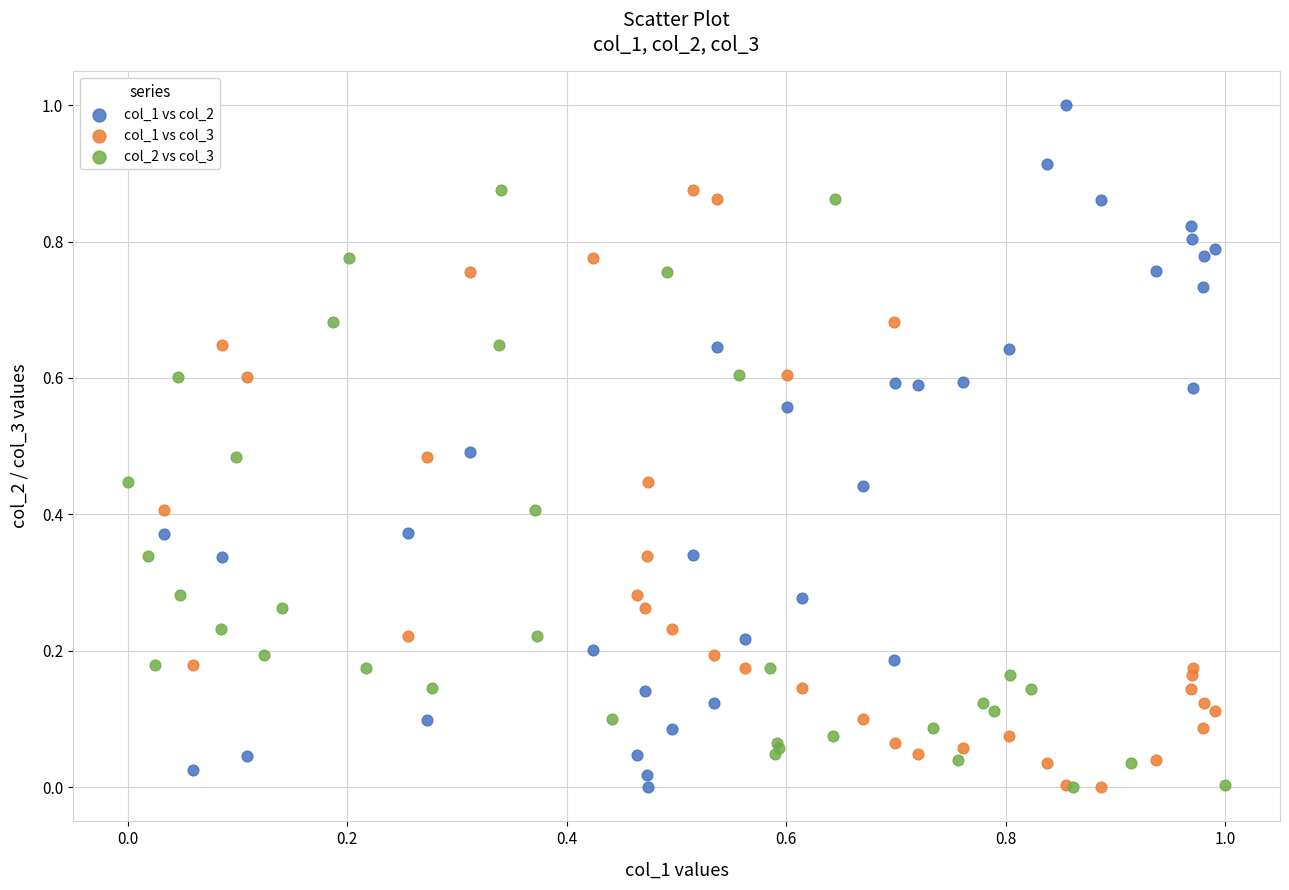

Which series has the widest spread of Y values?

col_1 vs col_2